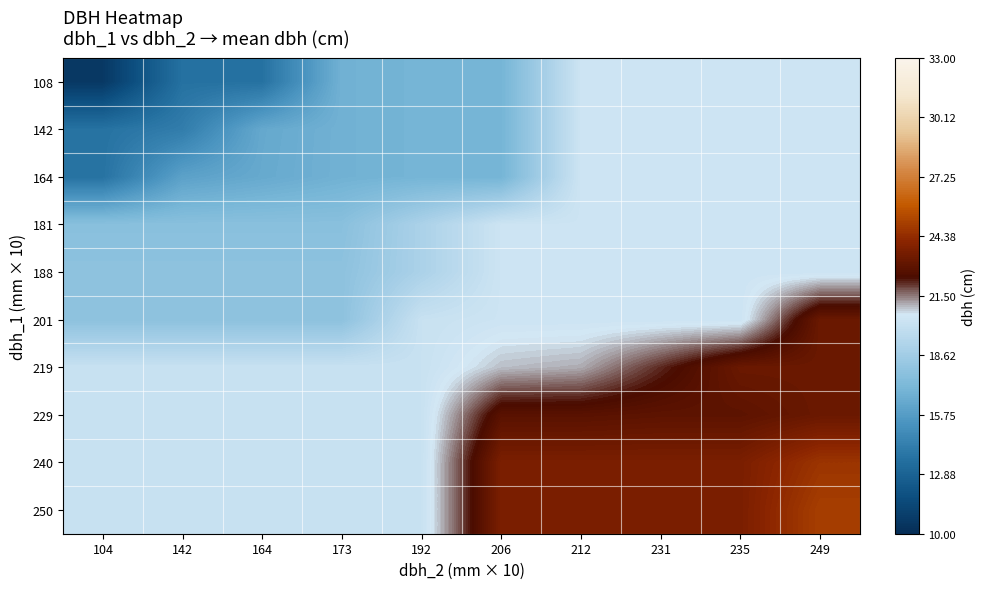

At which category is the sum across all series the highest?

249